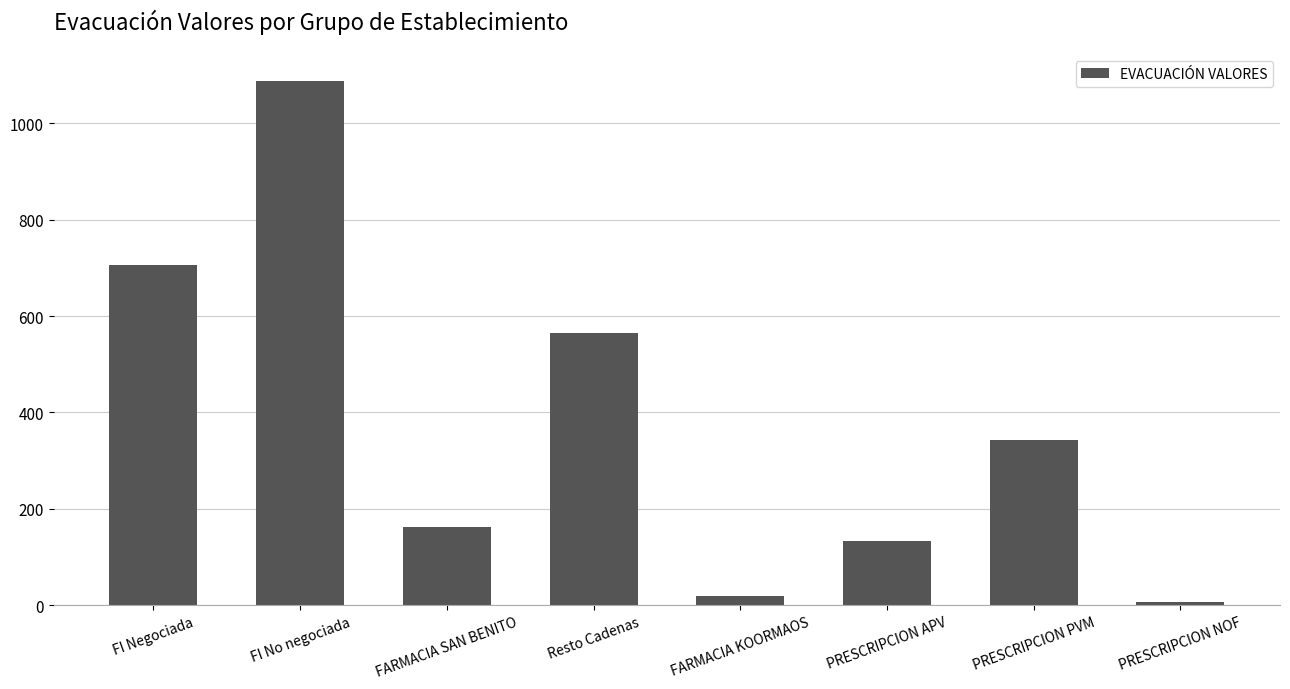

Are the bars grouped side by side (vs. stacked)?

No